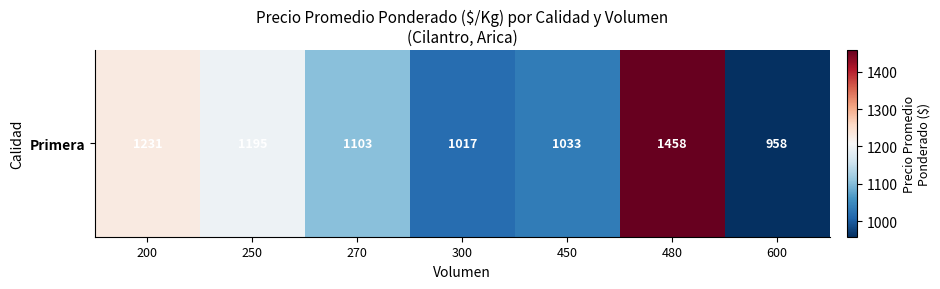

Approximately how many times larger is the value at 300 compared to 480?

0.7